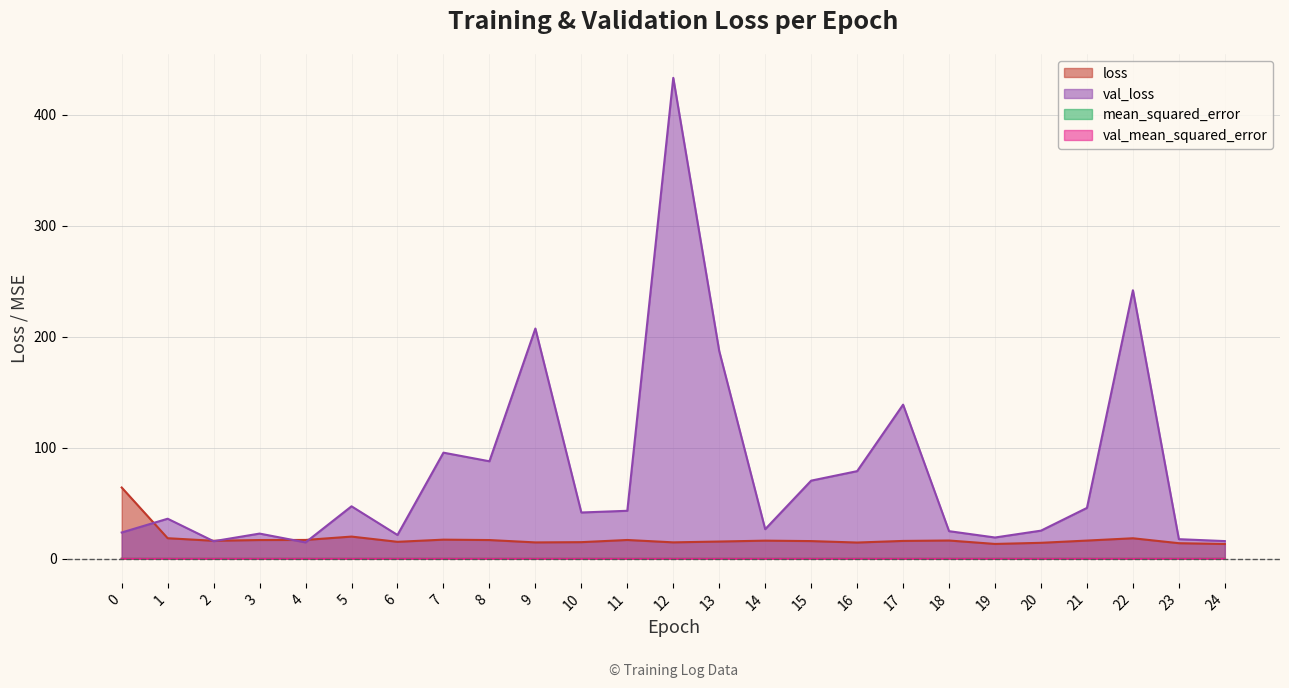

At which category does val_loss reach its first local valley?

2